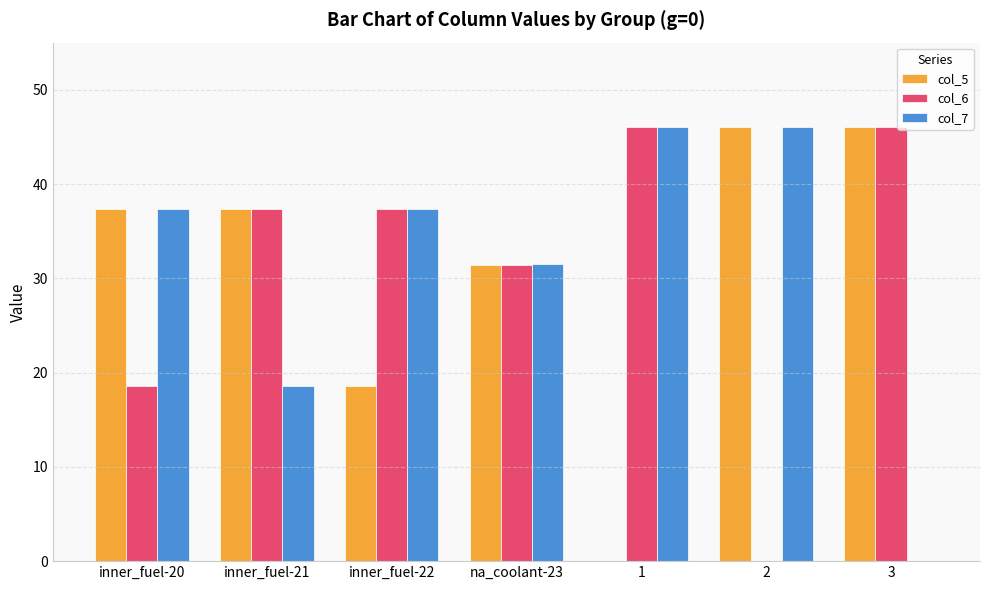

Is the value of col_5 at na_coolant-23 greater than the value of col_7 at inner_fuel-22?

No